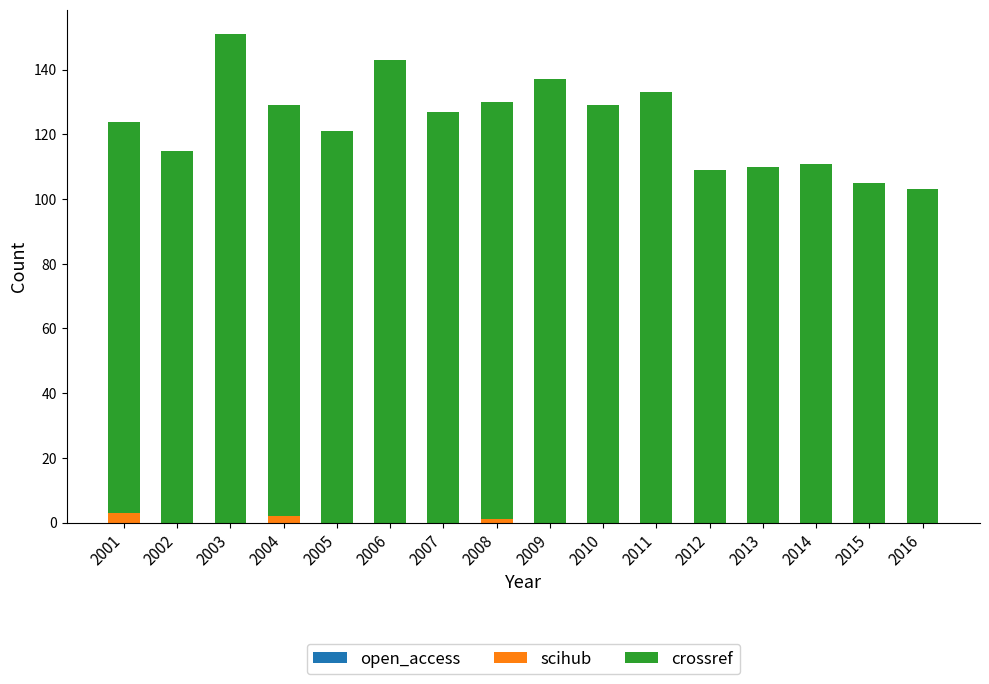

What is the sum of all scihub values?

6